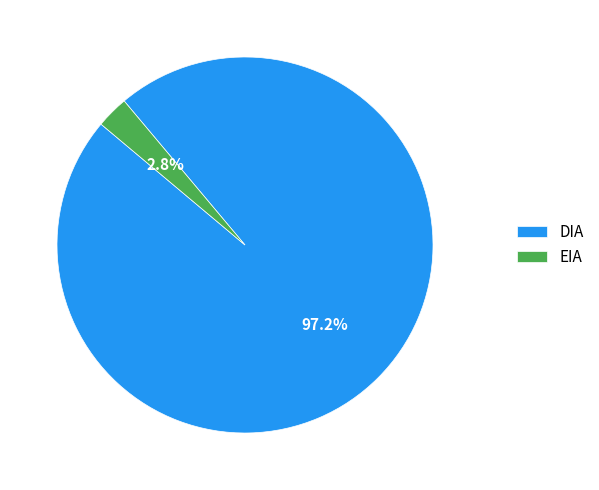

Which category accounts for the majority?

DIA